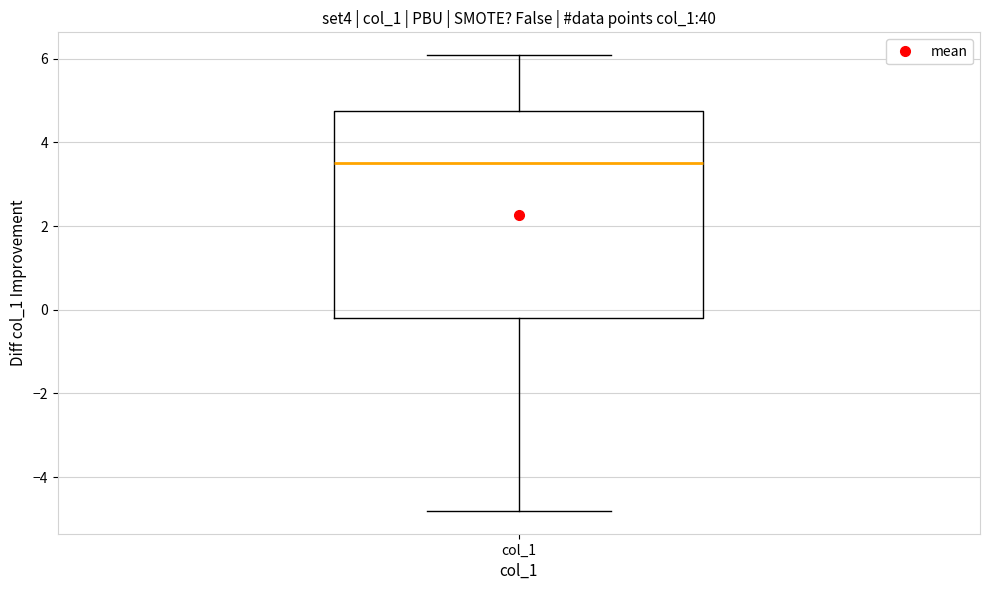

Read this box plot against the y-axis: the position of the median line, the range covered by the box, and the ends of both whiskers. The values are not printed on the chart, so give them approximately, as read against the axis.

median 3.4, box -0.2 to 4.8, whiskers -4.8 to 6.0